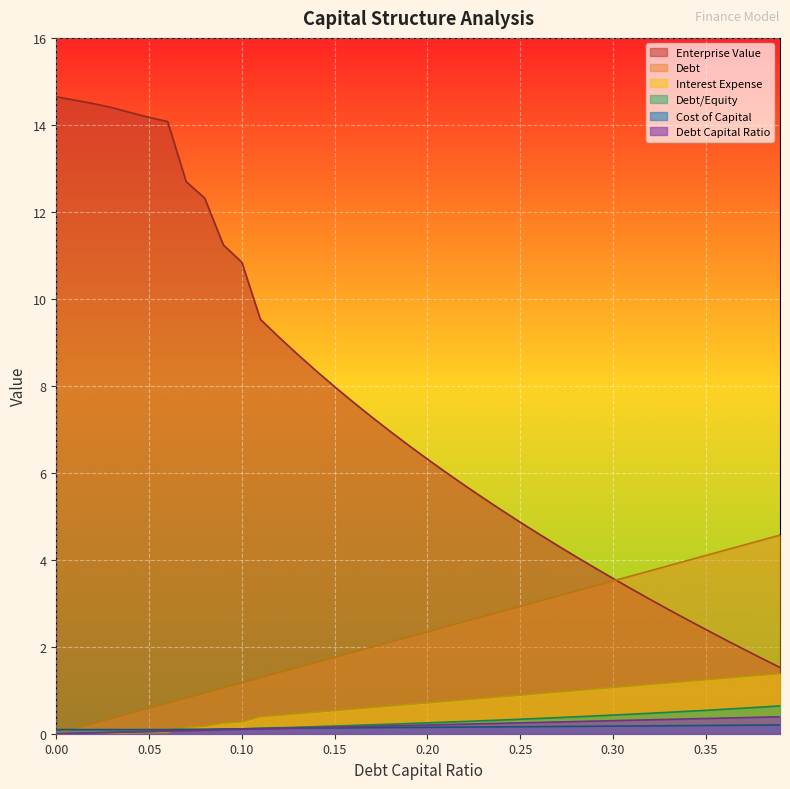

Reading left to right, extract all data points from this chart.

debt_capital: 0=0.0	0.01=0.1	0.02=0.2	0.03=0.4	0.04=0.5	0.05=0.6	0.06=0.7	0.07=0.8	0.08=0.9	0.09=1.1	0.1=1.2	0.11=1.3	0.12=1.4	0.13=1.5	0.14=1.6	0.15=1.8	0.16=1.9	0.17=2.0	0.18=2.1	0.19=2.2	0.2=2.3	0.21=2.5	0.22=2.6	0.23=2.7	0.24=2.8	0.25=2.9	0.26=3.0	0.27=3.2	0.28=3.3	0.29=3.4	0.3=3.5	0.31=3.6	0.32=3.7	0.33=3.9	0.34=4.0	0.35=4.1	0.36=4.2	0.37=4.3	0.38=4.4	0.39=4.6
cost_capital: 0=0.1	0.01=0.1	0.02=0.1	0.03=0.1	0.04=0.1	0.05=0.1	0.06=0.1	0.07=0.1	0.08=0.1	0.09=0.1	0.1=0.1	0.11=0.1	0.12=0.1	0.13=0.1	0.14=0.1	0.15=0.1	0.16=0.1	0.17=0.1	0.18=0.1	0.19=0.1	0.2=0.1	0.21=0.1	0.22=0.2	0.23=0.2	0.24=0.2	0.25=0.2	0.26=0.2	0.27=0.2	0.28=0.2	0.29=0.2	0.3=0.2	0.31=0.2	0.32=0.2	0.33=0.2	0.34=0.2	0.35=0.2	0.36=0.2	0.37=0.2	0.38=0.2	0.39=0.2
enterprise_value: 0=14.6	0.01=14.6	0.02=14.5	0.03=14.4	0.04=14.3	0.05=14.2	0.06=14.1	0.07=12.7	0.08=12.3	0.09=11.2	0.1=10.8	0.11=9.5	0.12=9.1	0.13=8.7	0.14=8.3	0.15=8.0	0.16=7.6	0.17=7.3	0.18=7.0	0.19=6.6	0.2=6.3	0.21=6.0	0.22=5.7	0.23=5.4	0.24=5.1	0.25=4.9	0.26=4.6	0.27=4.3	0.28=4.1	0.29=3.8	0.3=3.6	0.31=3.3	0.32=3.1	0.33=2.9	0.34=2.6	0.35=2.4	0.36=2.2	0.37=2.0	0.38=1.7	0.39=1.5
debt: 0=0.0	0.01=0.0	0.02=0.0	0.03=0.0	0.04=0.0	0.05=0.1	0.06=0.1	0.07=0.1	0.08=0.1	0.09=0.1	0.1=0.1	0.11=0.1	0.12=0.1	0.13=0.1	0.14=0.1	0.15=0.1	0.16=0.2	0.17=0.2	0.18=0.2	0.19=0.2	0.2=0.2	0.21=0.2	0.22=0.2	0.23=0.2	0.24=0.2	0.25=0.2	0.26=0.3	0.27=0.3	0.28=0.3	0.29=0.3	0.3=0.3	0.31=0.3	0.32=0.3	0.33=0.3	0.34=0.3	0.35=0.3	0.36=0.4	0.37=0.4	0.38=0.4	0.39=0.4
interest_expense: 0=0.0	0.01=0.0	0.02=0.0	0.03=0.0	0.04=0.0	0.05=0.0	0.06=0.0	0.07=0.1	0.08=0.2	0.09=0.2	0.1=0.3	0.11=0.4	0.12=0.4	0.13=0.5	0.14=0.5	0.15=0.5	0.16=0.6	0.17=0.6	0.18=0.6	0.19=0.7	0.2=0.7	0.21=0.7	0.22=0.8	0.23=0.8	0.24=0.9	0.25=0.9	0.26=0.9	0.27=1.0	0.28=1.0	0.29=1.0	0.3=1.1	0.31=1.1	0.32=1.1	0.33=1.2	0.34=1.2	0.35=1.2	0.36=1.3	0.37=1.3	0.38=1.3	0.39=1.4
debt_equity: 0=0.0	0.01=0.0	0.02=0.0	0.03=0.0	0.04=0.0	0.05=0.1	0.06=0.1	0.07=0.1	0.08=0.1	0.09=0.1	0.1=0.1	0.11=0.1	0.12=0.1	0.13=0.1	0.14=0.2	0.15=0.2	0.16=0.2	0.17=0.2	0.18=0.2	0.19=0.2	0.2=0.2	0.21=0.3	0.22=0.3	0.23=0.3	0.24=0.3	0.25=0.3	0.26=0.4	0.27=0.4	0.28=0.4	0.29=0.4	0.3=0.4	0.31=0.4	0.32=0.5	0.33=0.5	0.34=0.5	0.35=0.5	0.36=0.6	0.37=0.6	0.38=0.6	0.39=0.6